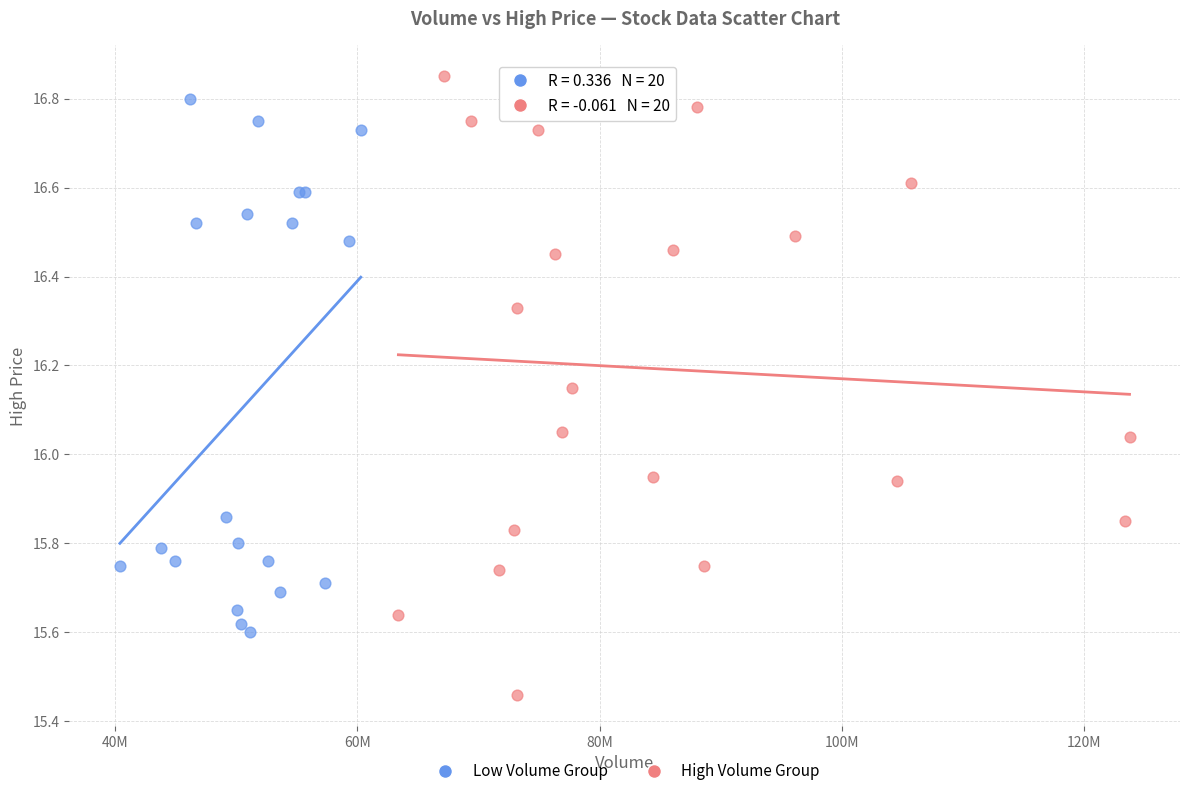

What are all the series names shown in the legend?

Low Volume Group, High Volume Group